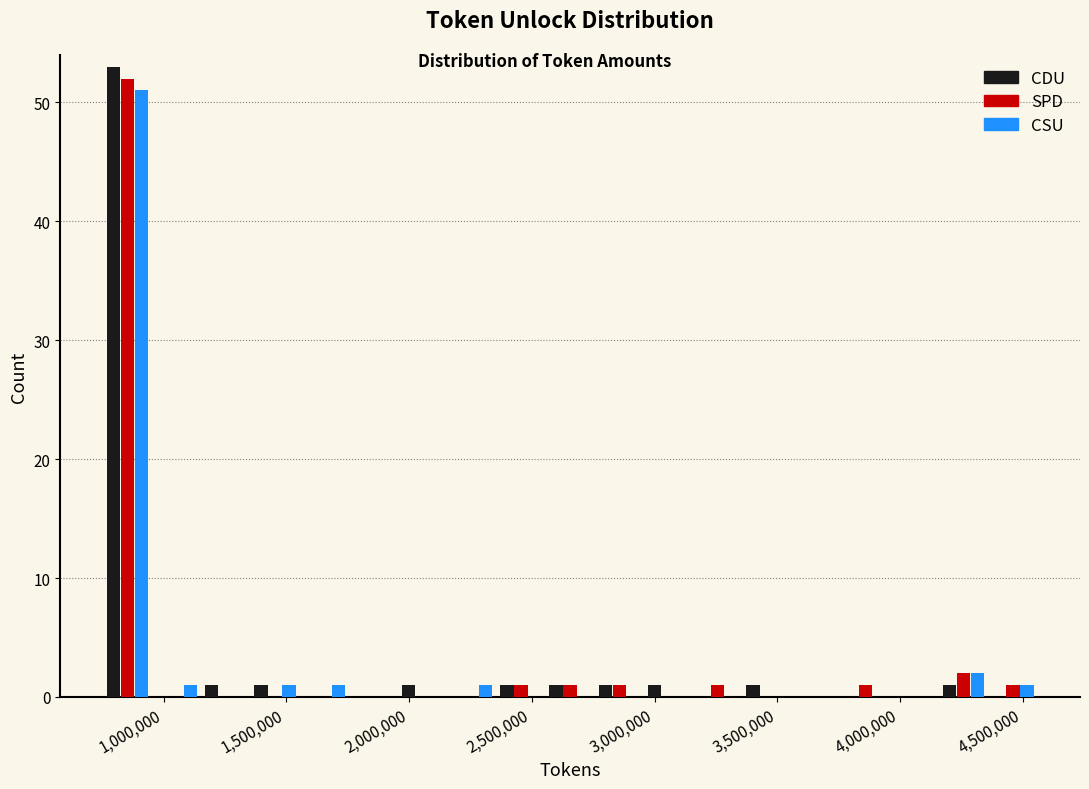

What is the height of the CSU bar covering 750000 to 950000 on the x-axis? Neither the bar edges nor the heights are printed on the chart, so give them approximately, as read against the axes.

51